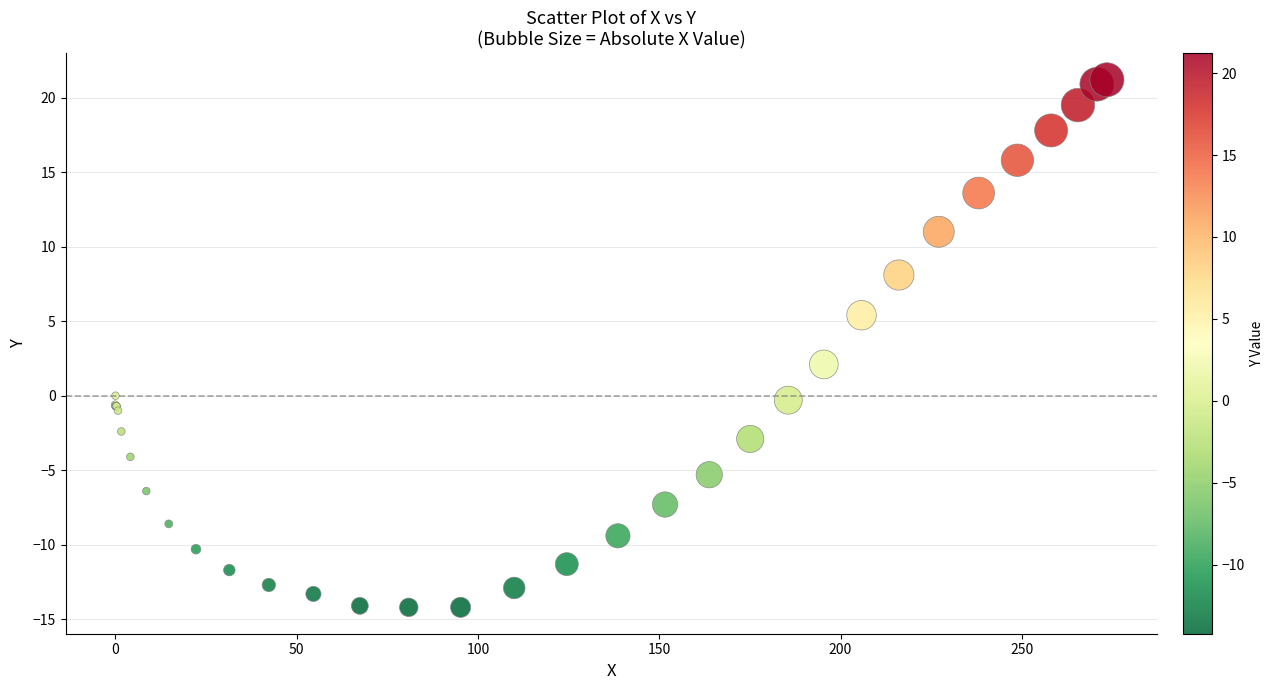

What Y value in the scatter plot is closest to 3?

2.1